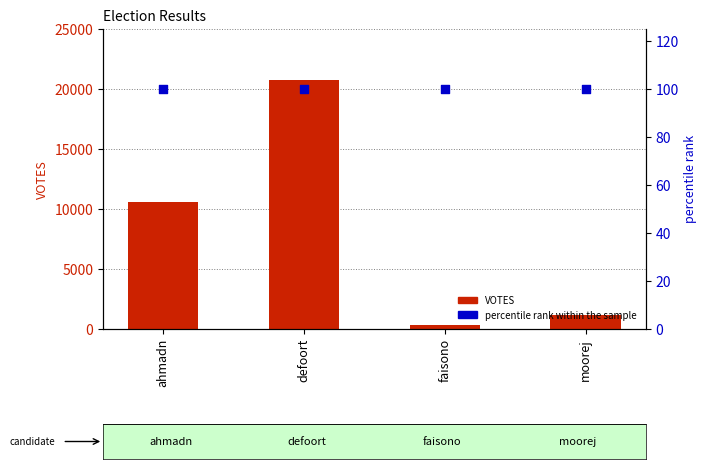

Is the value of percentile rank within the sample at defoort greater than the value of VOTES at defoort?

No